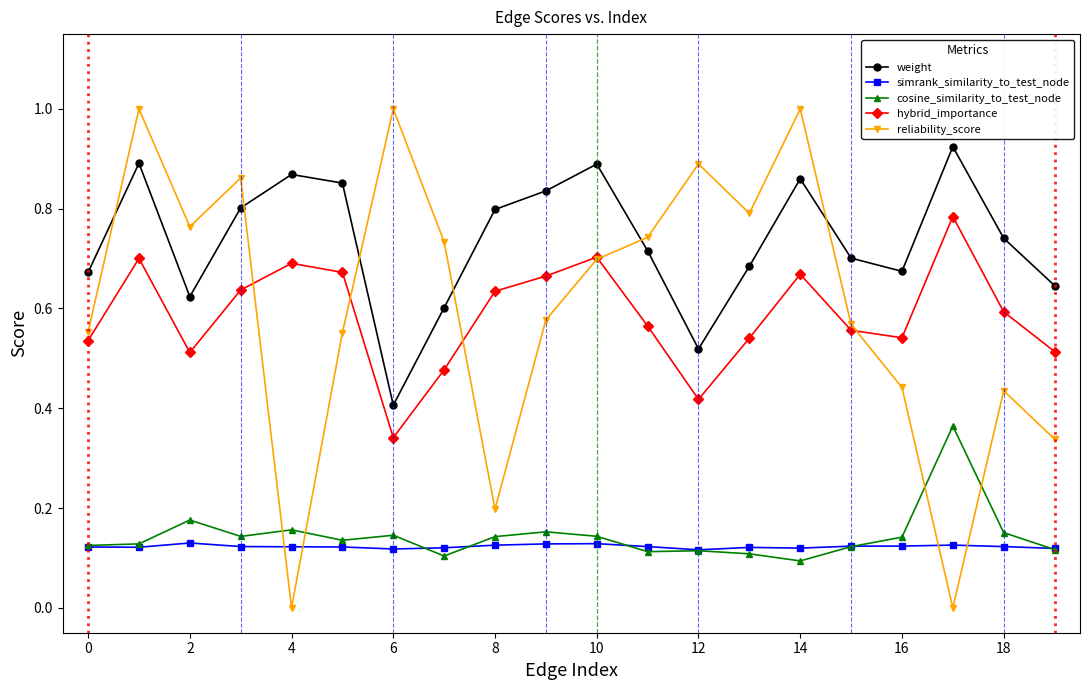

List the series in order of their peak value, lowest first.

simrank_similarity_to_test_node, cosine_similarity_to_test_node, hybrid_importance, weight, reliability_score